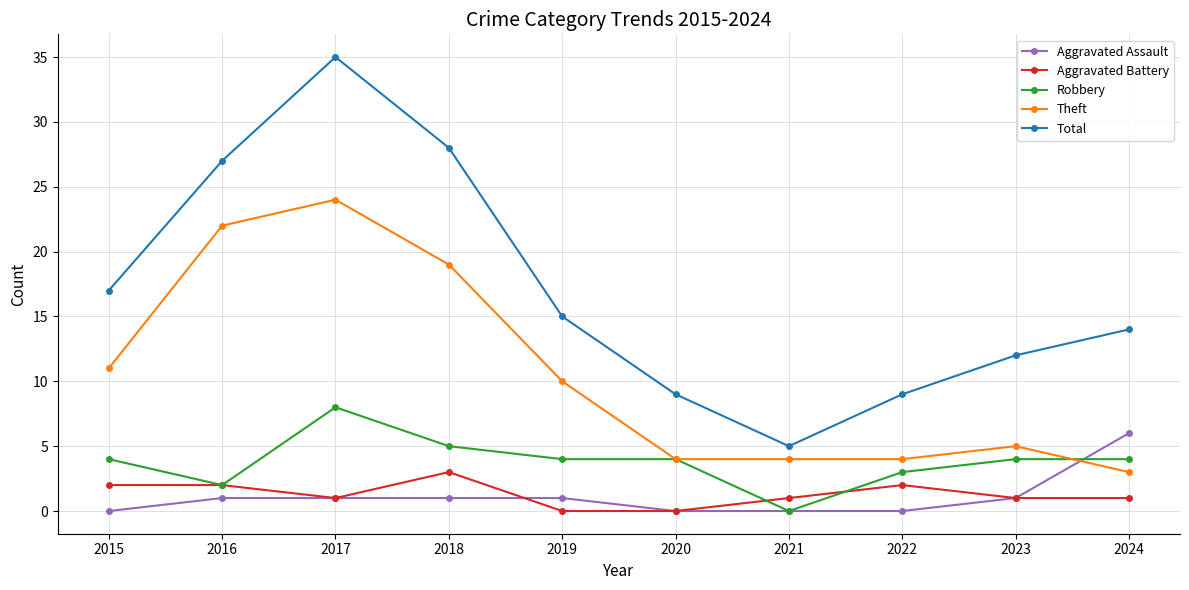

True or false: Theft and Total cross at least once.

False